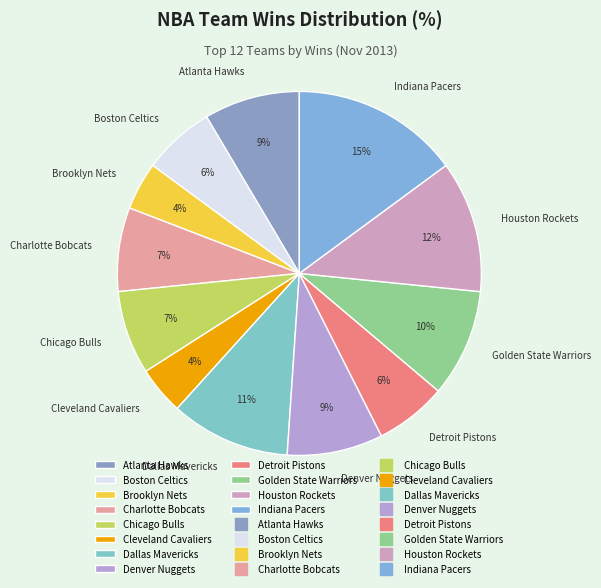

Is it true that Detroit Pistons is 6% of the pie?

True